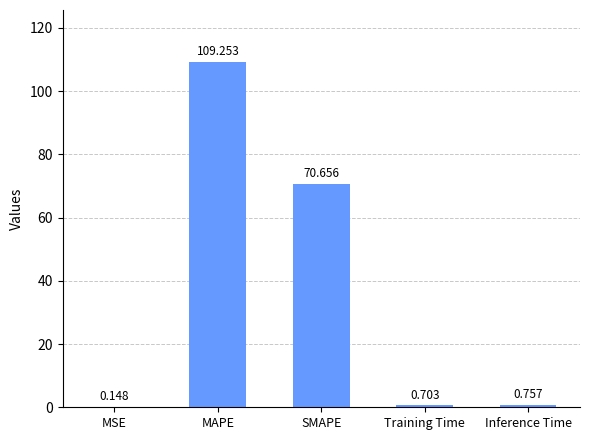

Between MAPE and Training Time, which is larger?

MAPE